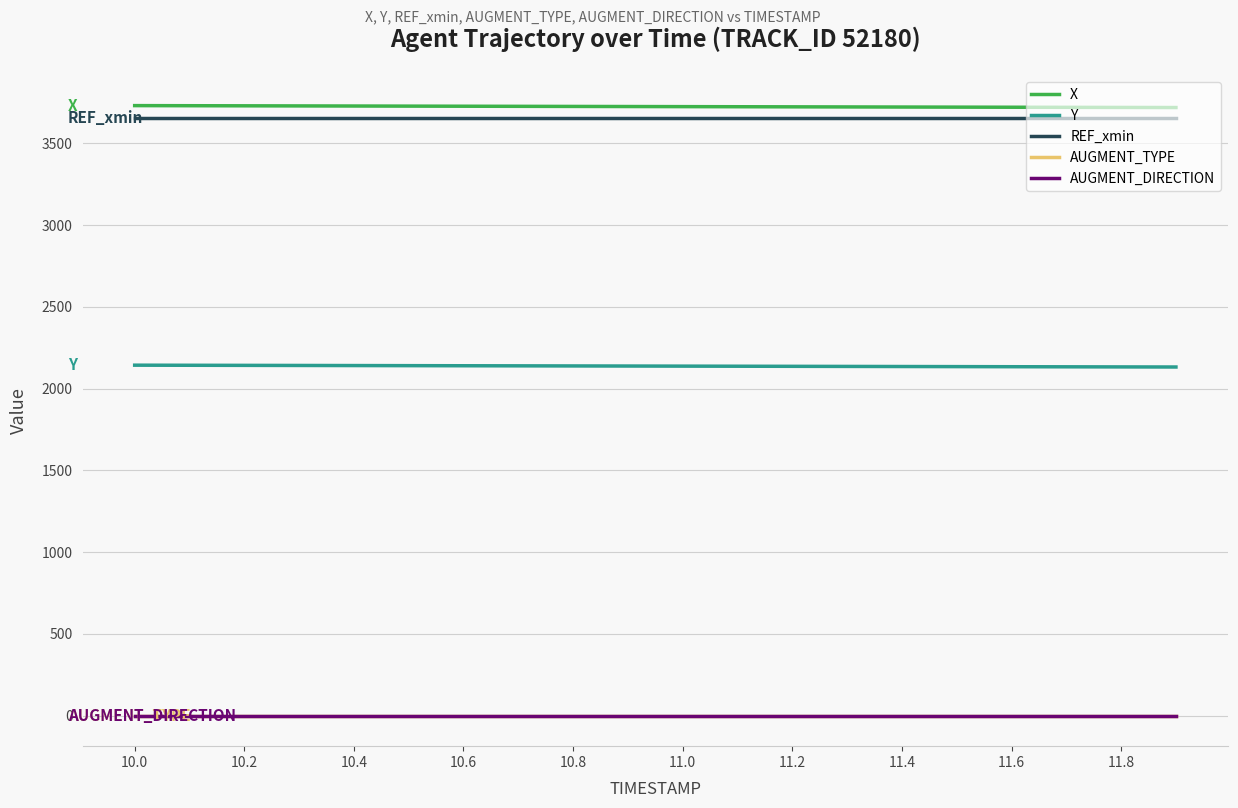

True or false: AUGMENT_DIRECTION and AUGMENT_TYPE intersect in this chart.

False